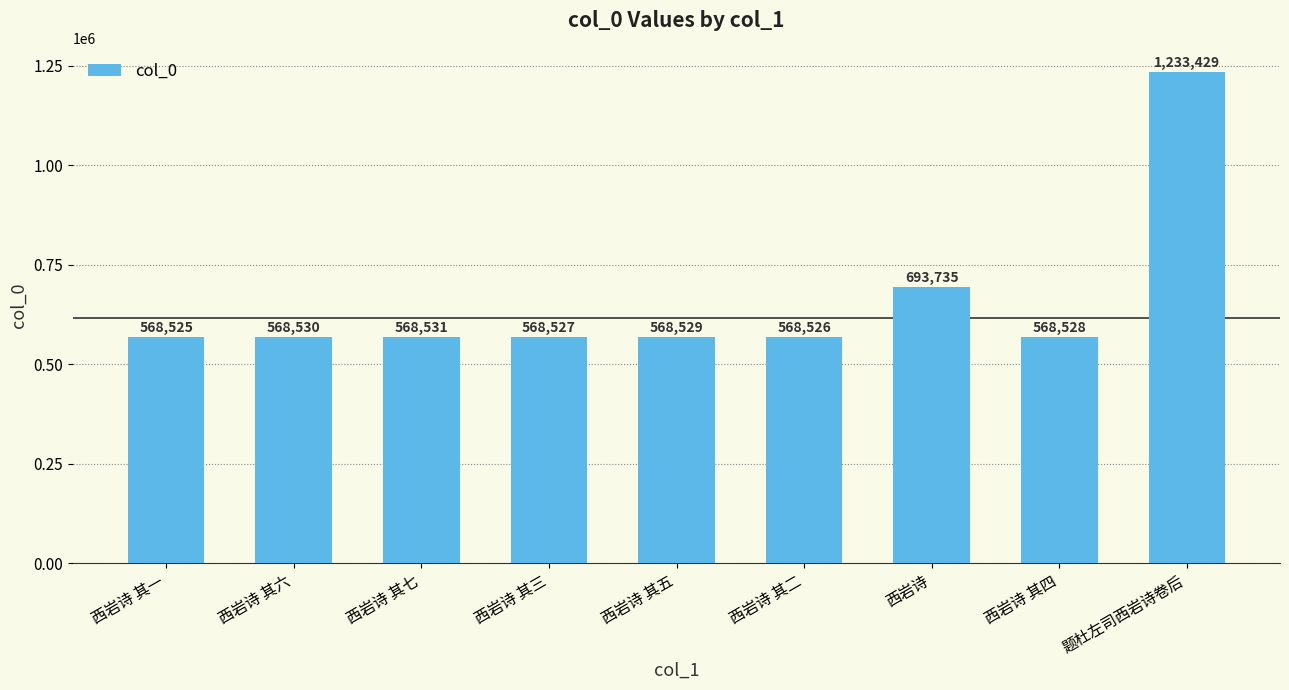

What is the label of the 5th bar from the right?

西岩诗 其五